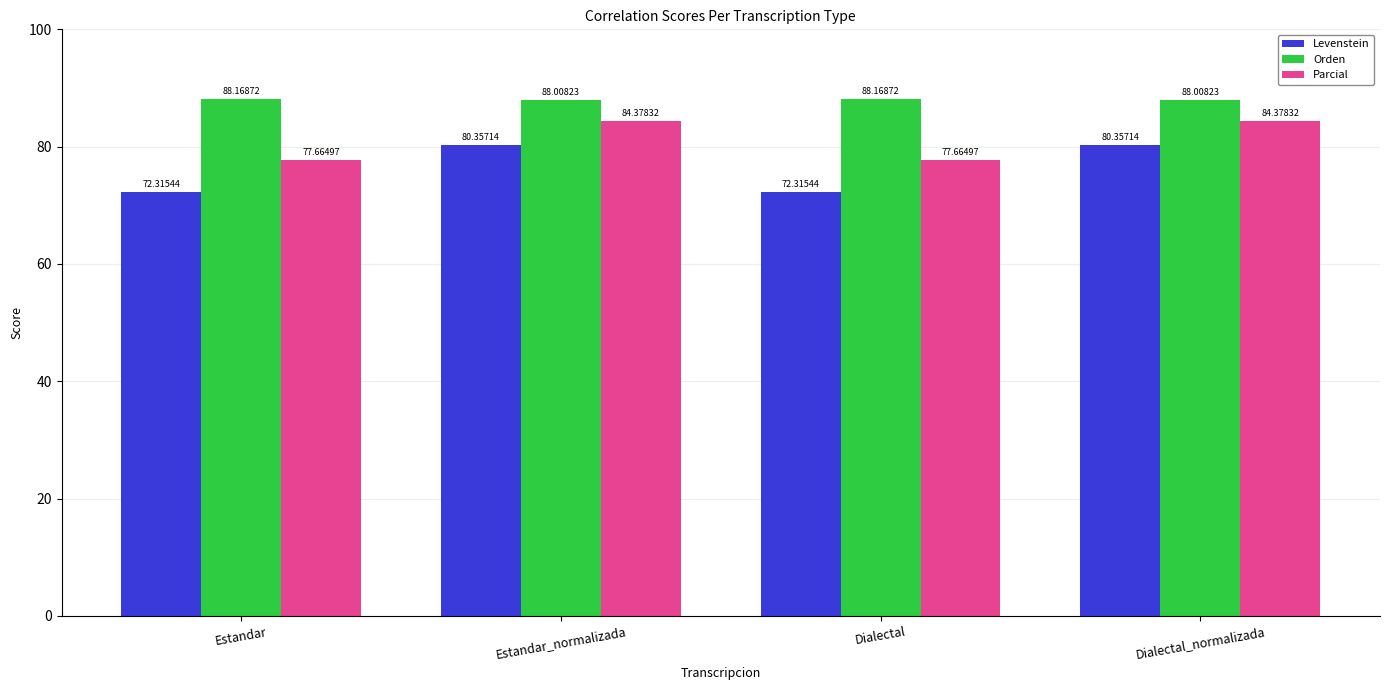

What is the smallest value displayed?

72.3